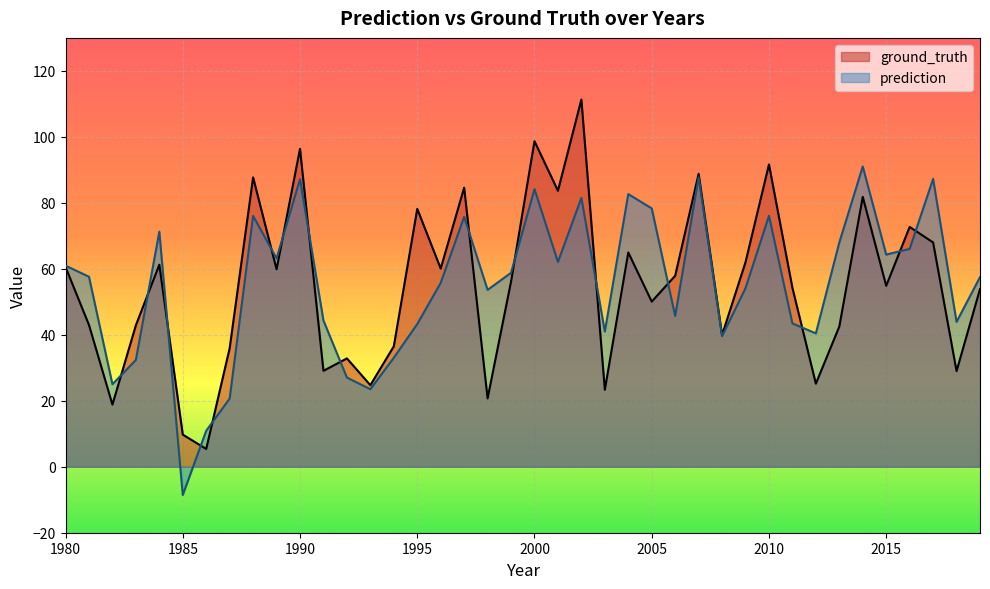

Which series has the widest spread of values?

ground_truth